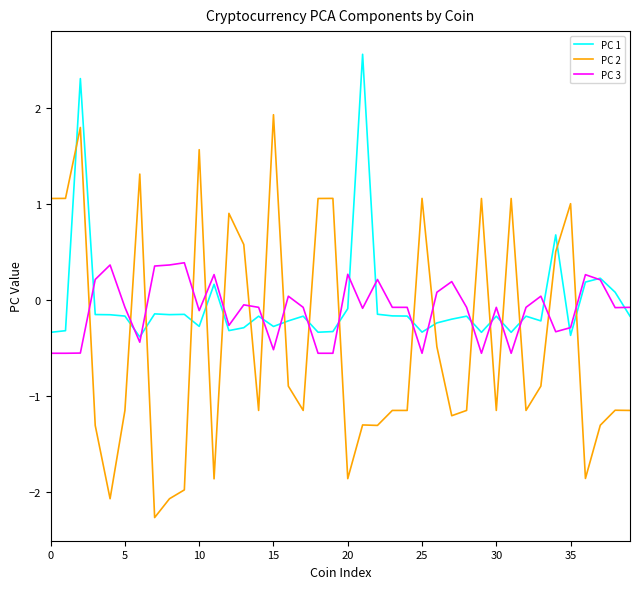

Which series has the largest range (max minus min)?

PC 2